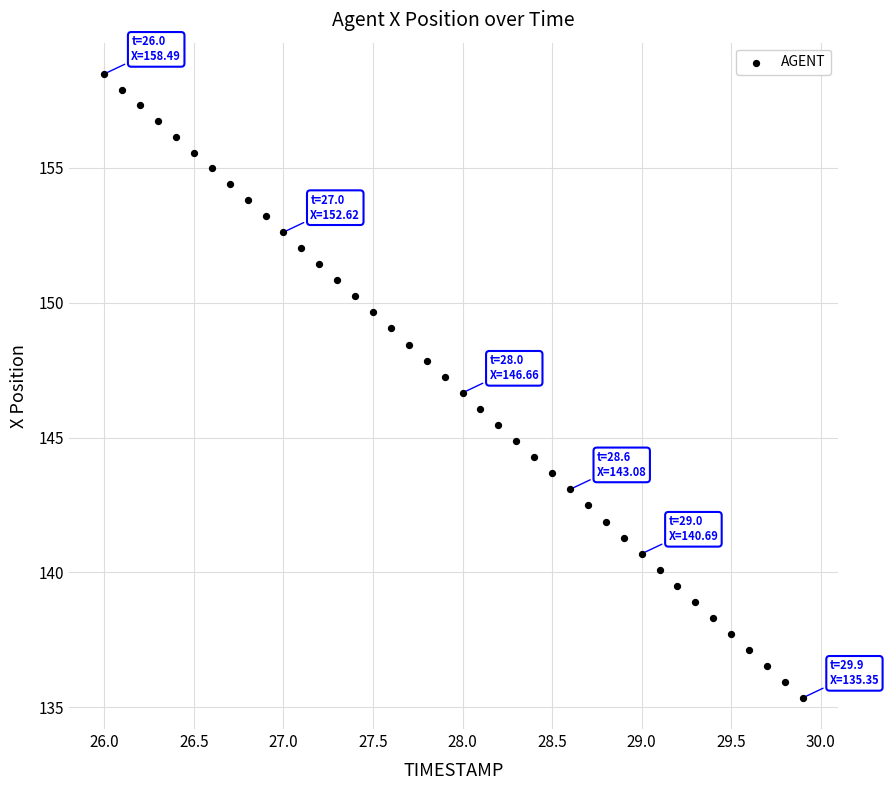

What is the range of Y values (max minus min)?

23.1